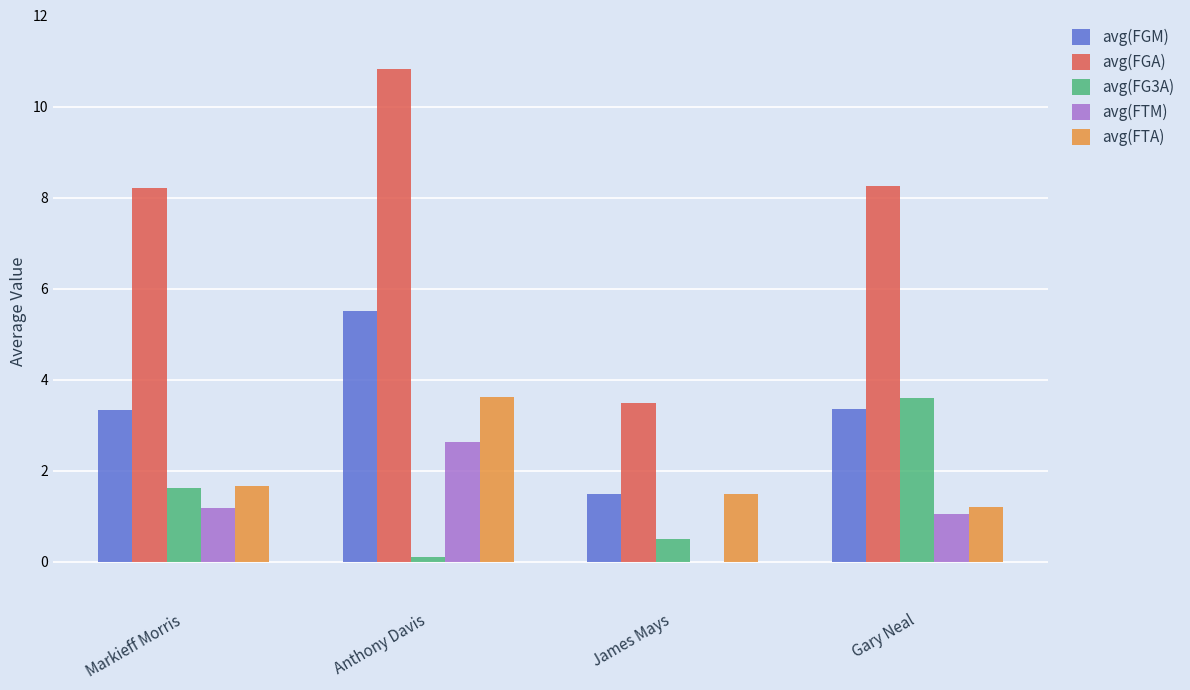

Between Anthony Davis and James Mays, which series saw the biggest shift?

avg(FGA)